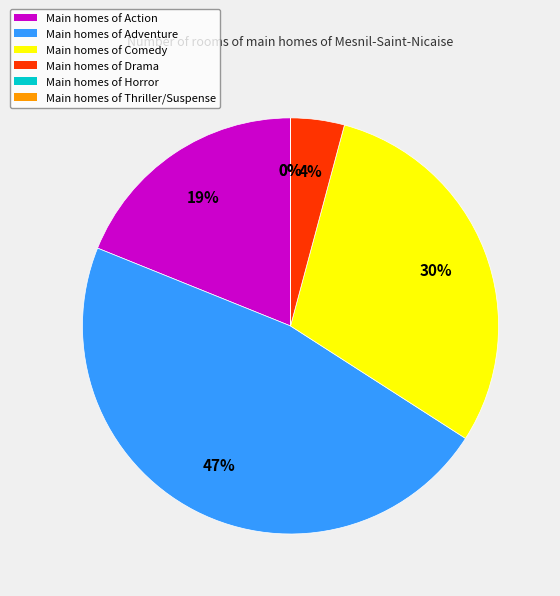

True or false: Drama accounts for 7% of the total.

False